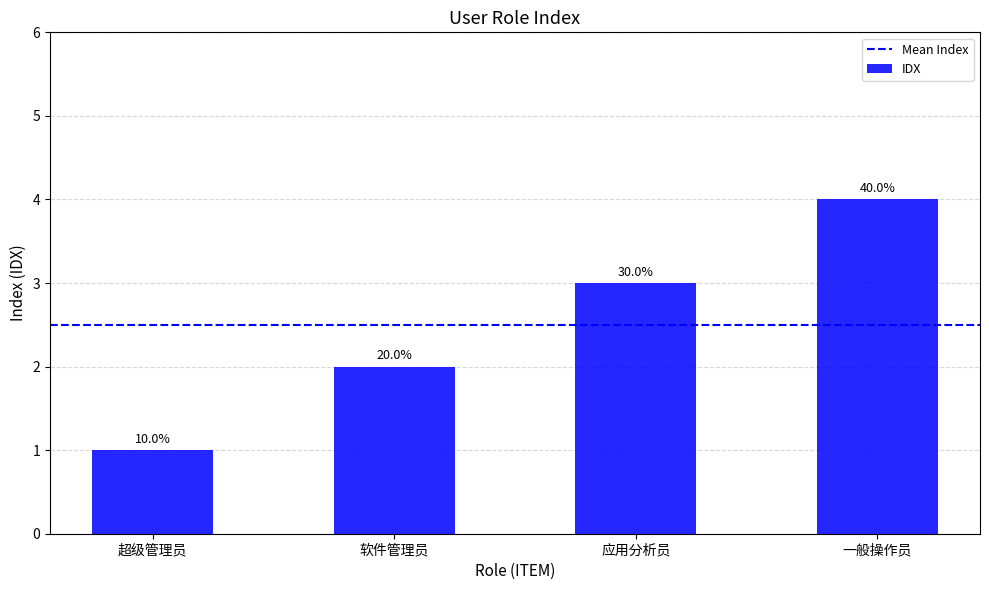

Between 超级管理员 and 软件管理员, which is larger?

软件管理员